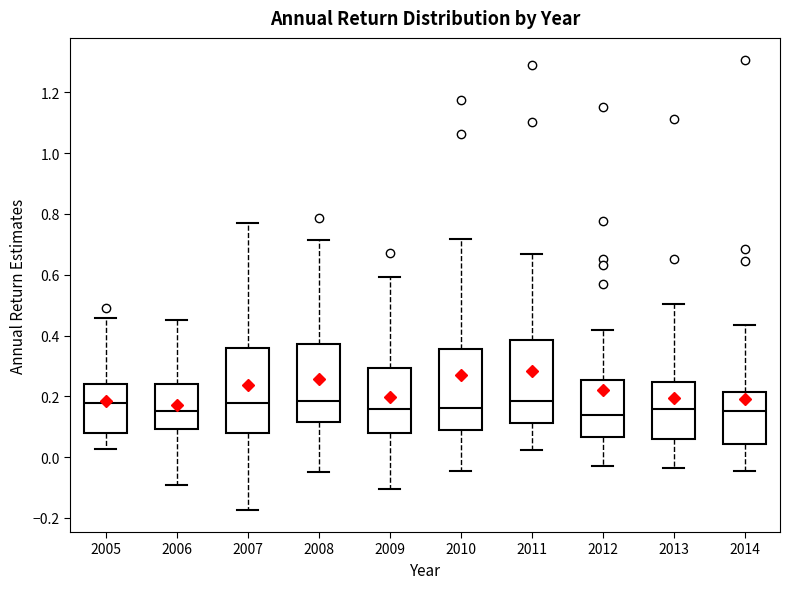

Reading left to right, transcribe this box plot: for each box, give where its median line is, the range the box spans, and where its two whiskers end, as read against the y-axis. The values are not printed on the chart, so give them approximately, as read against the axis.

2005: median 0.18, box 0.08 to 0.24, whiskers 0.02 to 0.46
2006: median 0.16, box 0.10 to 0.24, whiskers -0.10 to 0.46
2007: median 0.18, box 0.08 to 0.36, whiskers -0.18 to 0.78
2008: median 0.18, box 0.12 to 0.38, whiskers -0.04 to 0.72
2009: median 0.16, box 0.08 to 0.30, whiskers -0.10 to 0.60
2010: median 0.16, box 0.08 to 0.36, whiskers -0.04 to 0.72
2011: median 0.18, box 0.12 to 0.38, whiskers 0.02 to 0.66
2012: median 0.14, box 0.06 to 0.26, whiskers -0.02 to 0.42
2013: median 0.16, box 0.06 to 0.24, whiskers -0.04 to 0.50
2014: median 0.16, box 0.04 to 0.22, whiskers -0.04 to 0.44